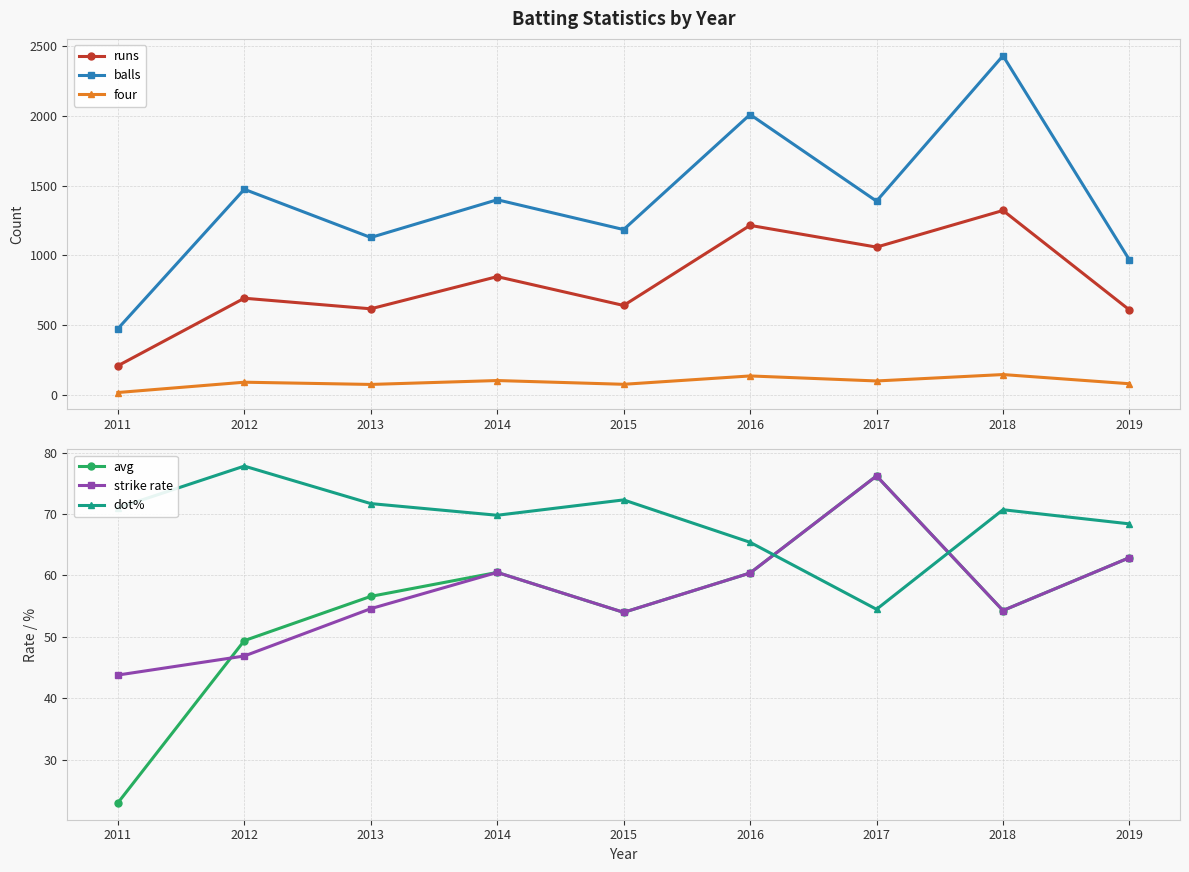

Which series has the widest spread of values?

balls